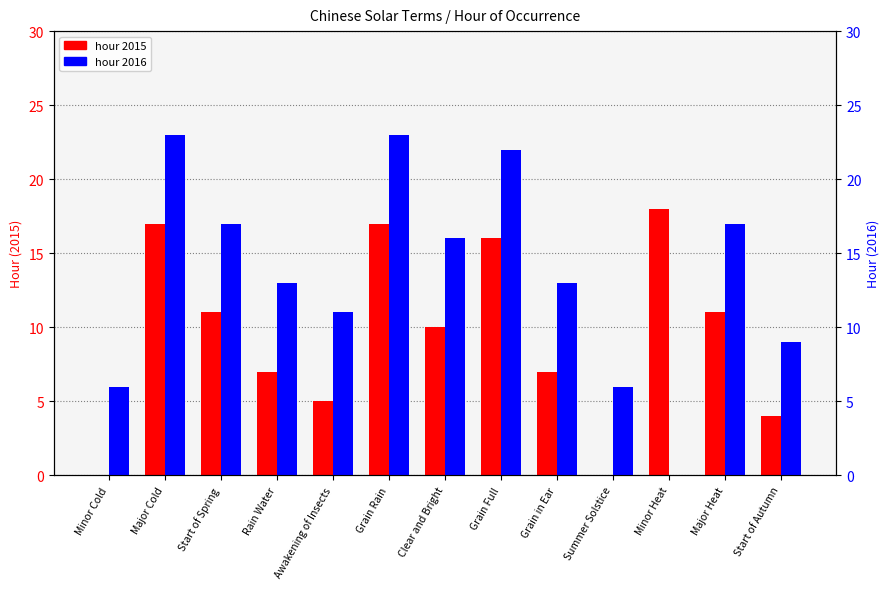

At which category does the chart reach its minimum across all series?

Minor Cold